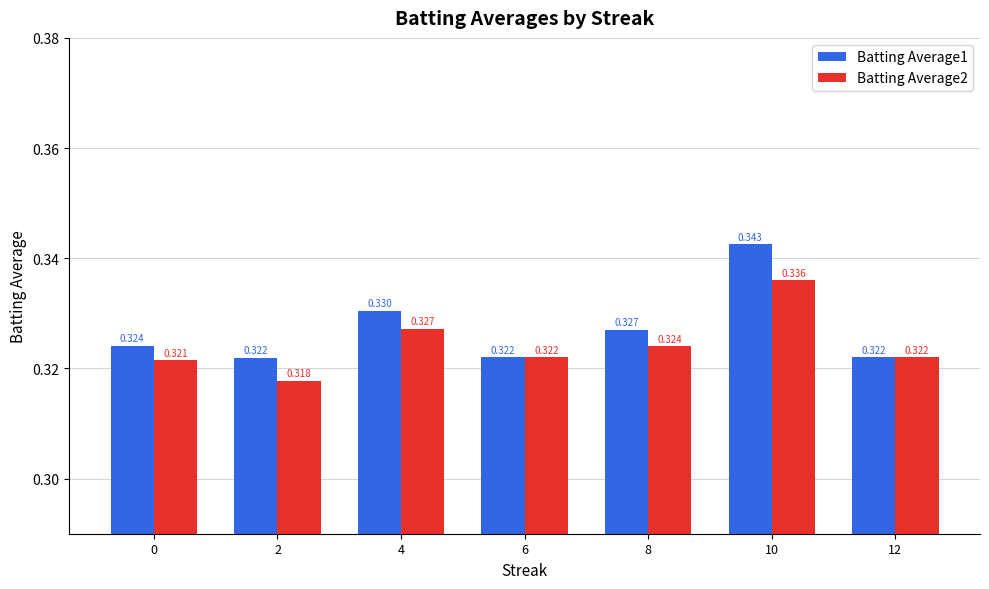

True or false: Batting Average1 has a value of 0.6 at 4.

False